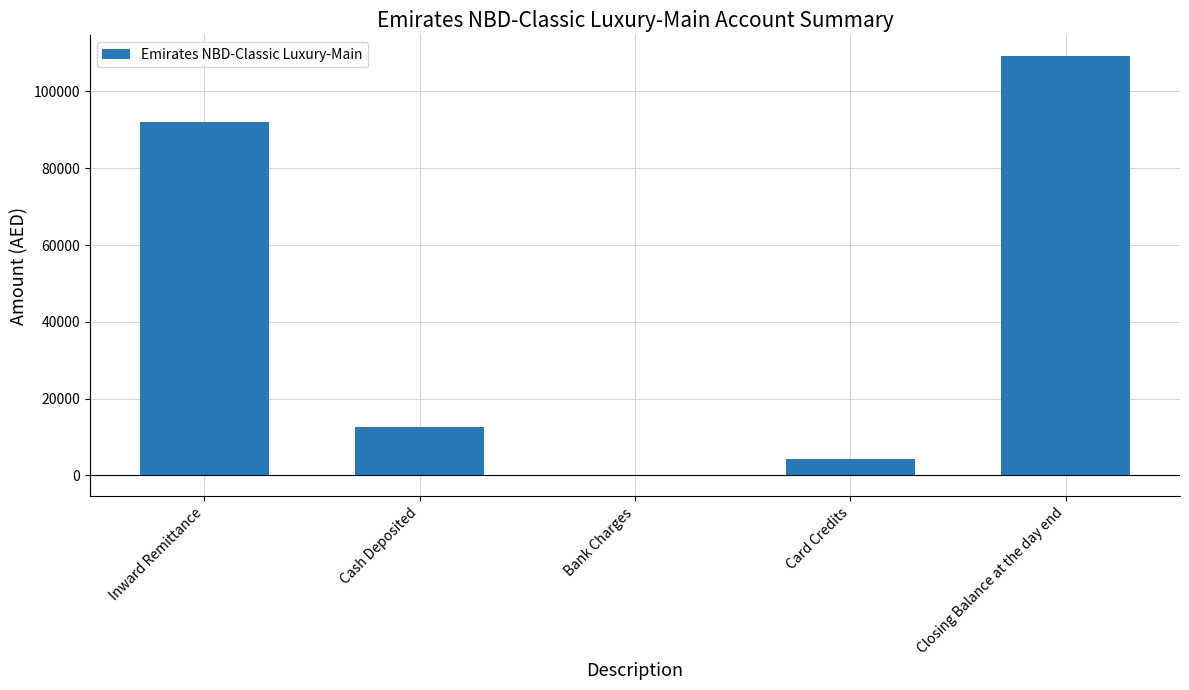

Reading left to right, extract all data points from this chart.

Inward Remittance=92152.2	Cash Deposited=12700.0	Bank Charges=-3.1	Card Credits=4295.1	Closing Balance at the day end=109144.1